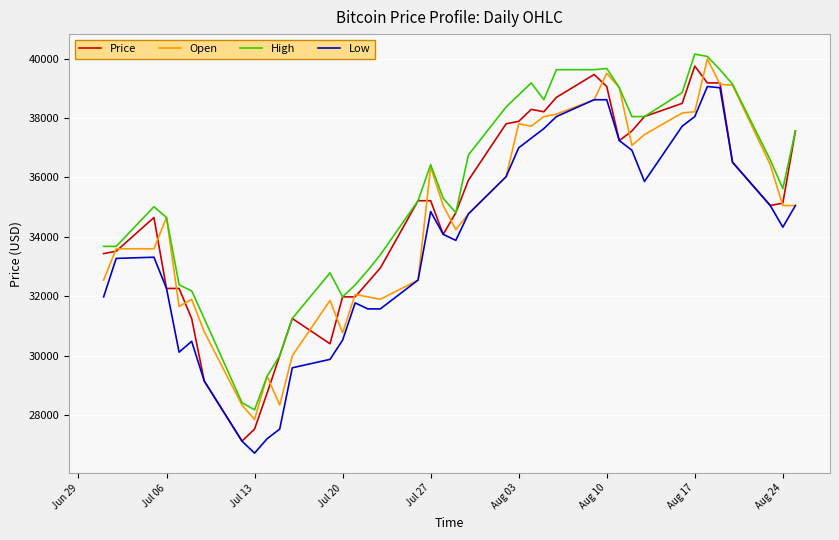

Which series has the largest range (max minus min)?

Price